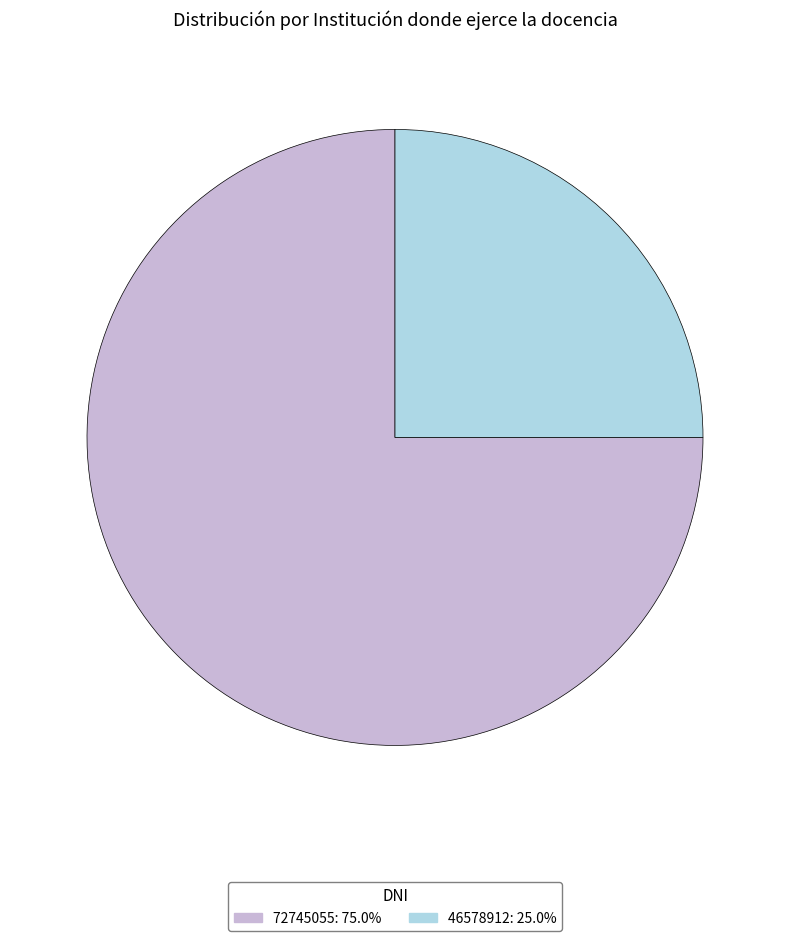

The 46578912 slice represents 25% of the pie. True or false?

True